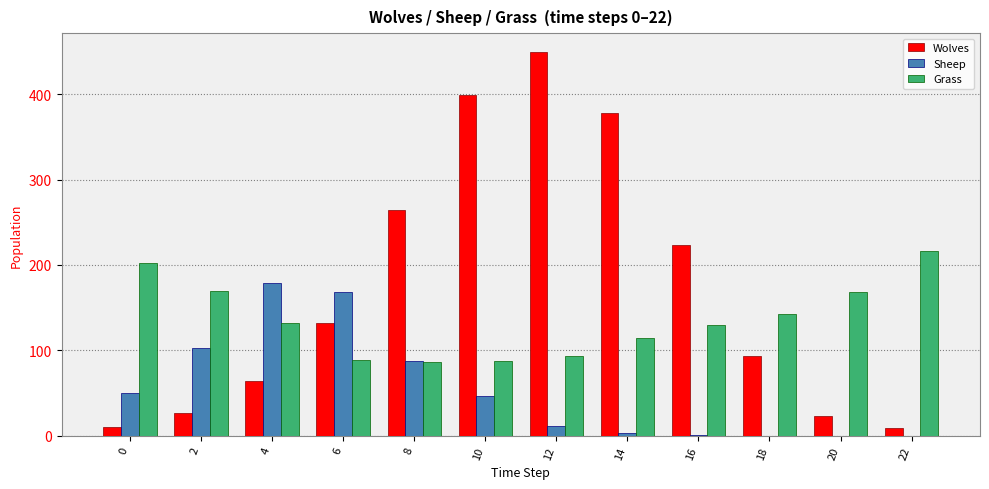

The Wolves series shows 399 at 10. True or false?

True